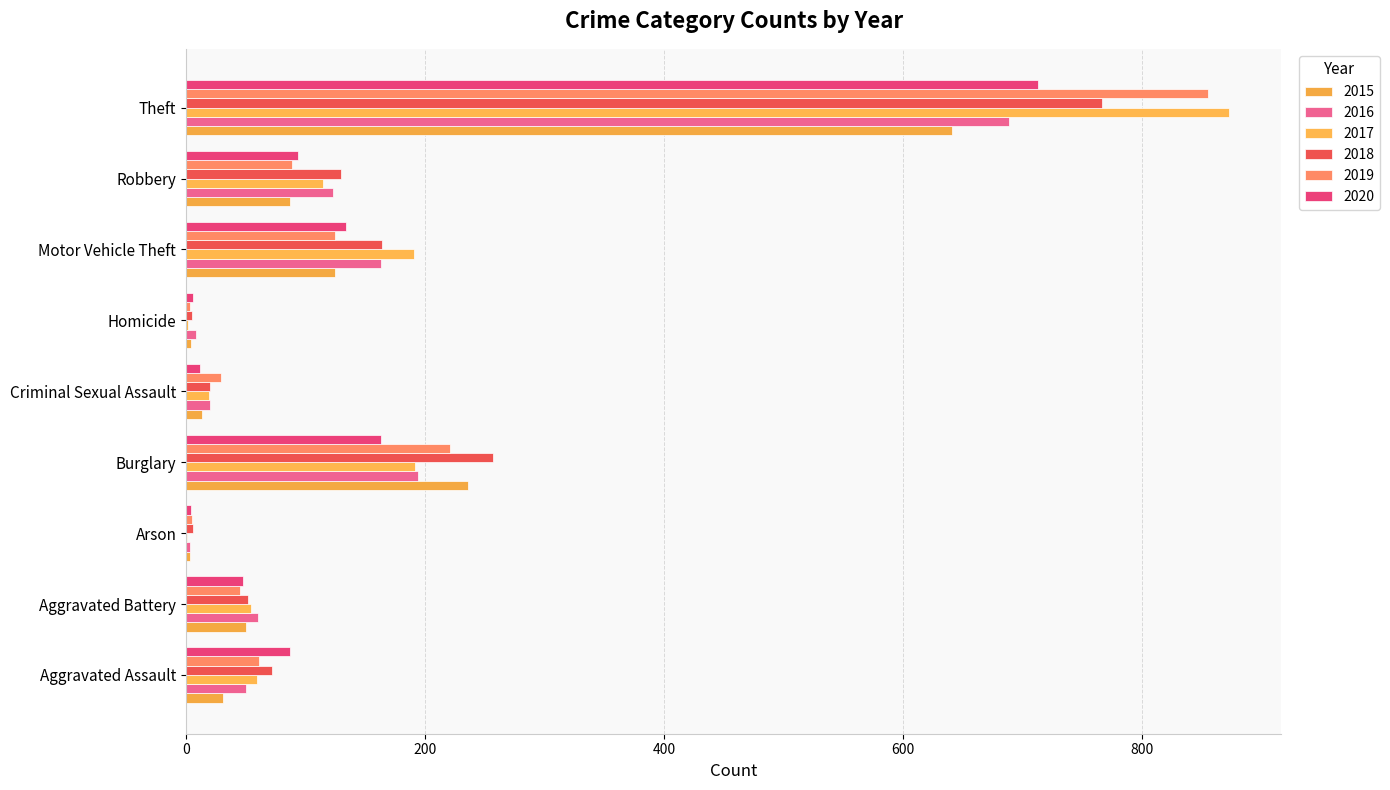

Which series has the widest spread of values?

2017